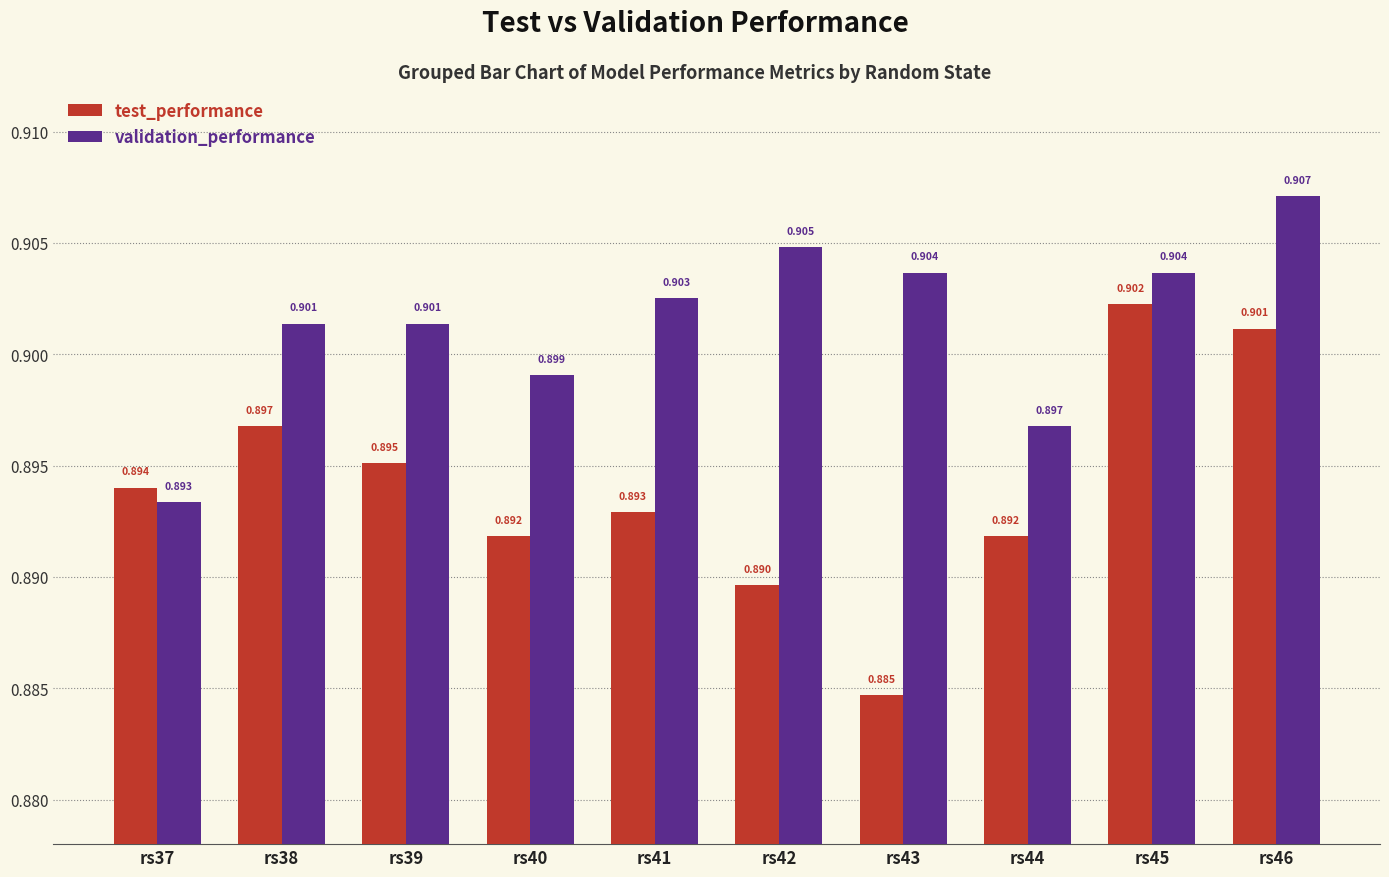

Does the chart contain any negative values?

No